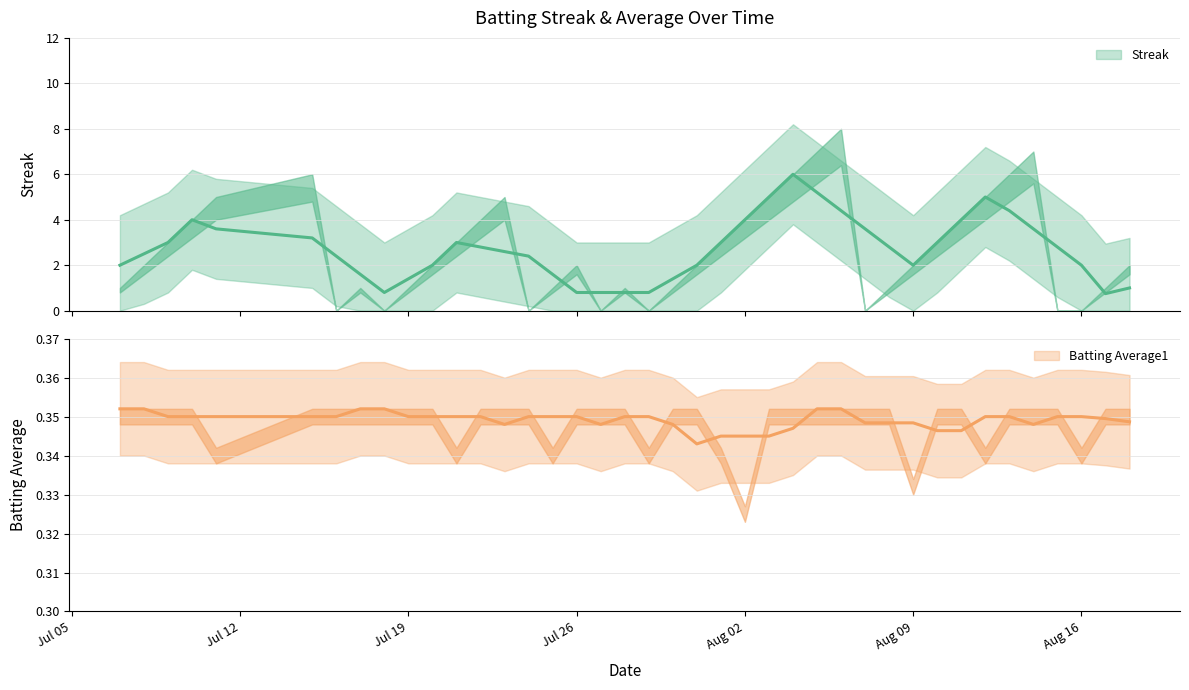

Which series ends up on top after the final intersection of Batting Average1 and Streak?

Streak